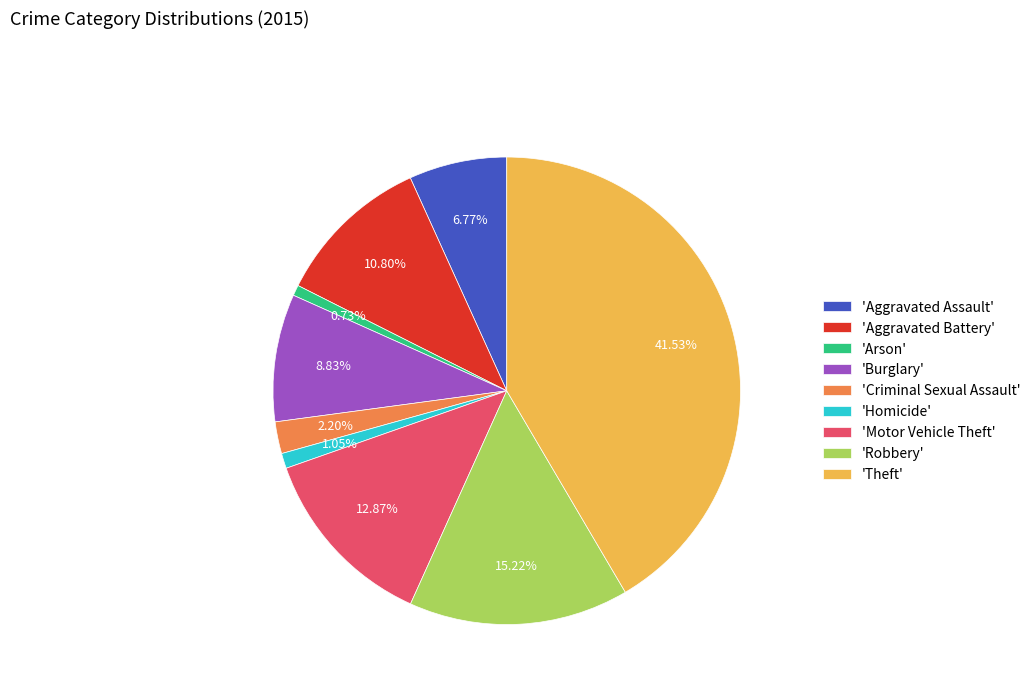

Does any single category account for the majority?

No